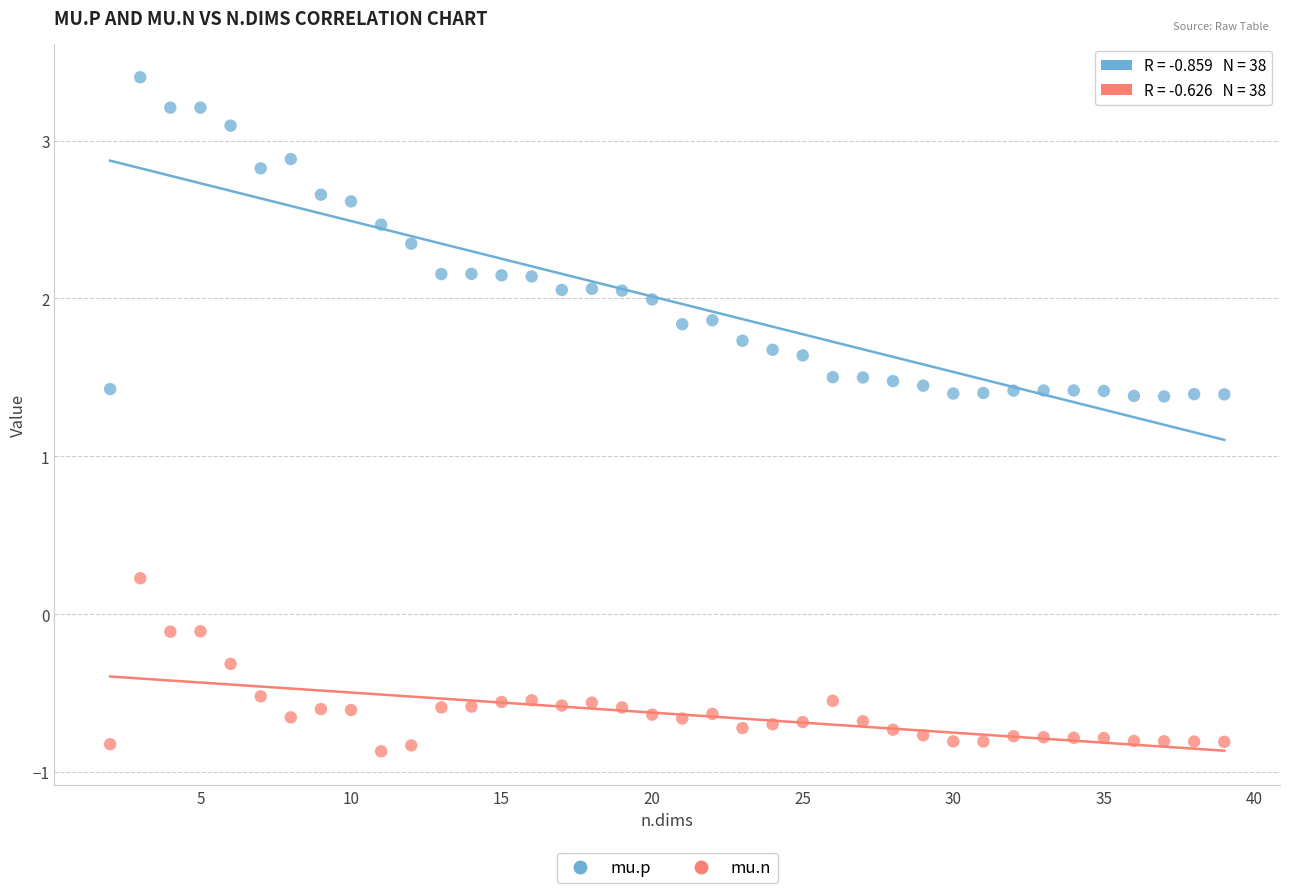

What are all the series names shown in the legend?

mu.p, mu.n